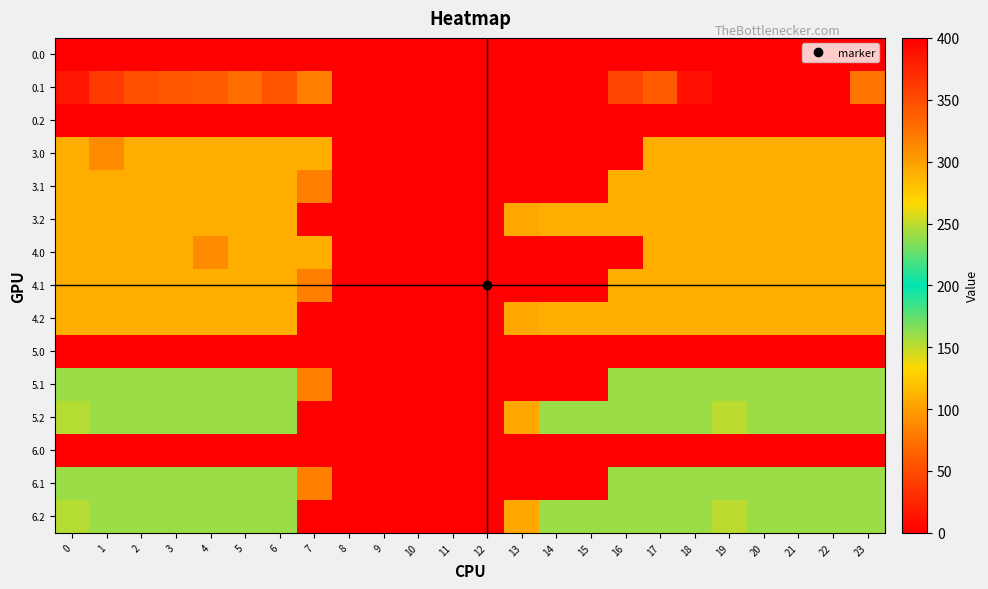

Count the number of categories in the chart.

24